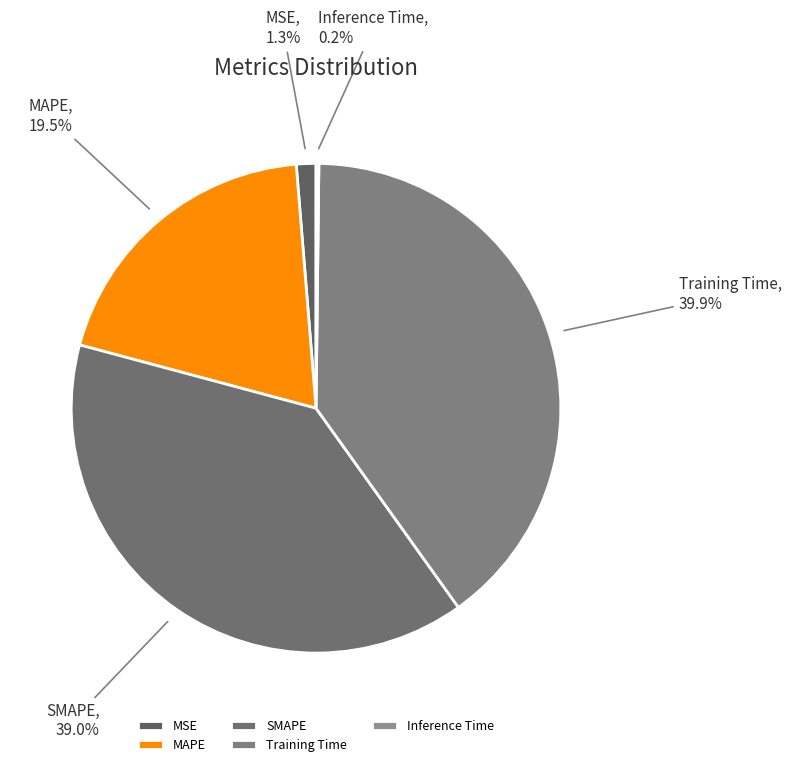

Is there a majority slice in this chart?

No